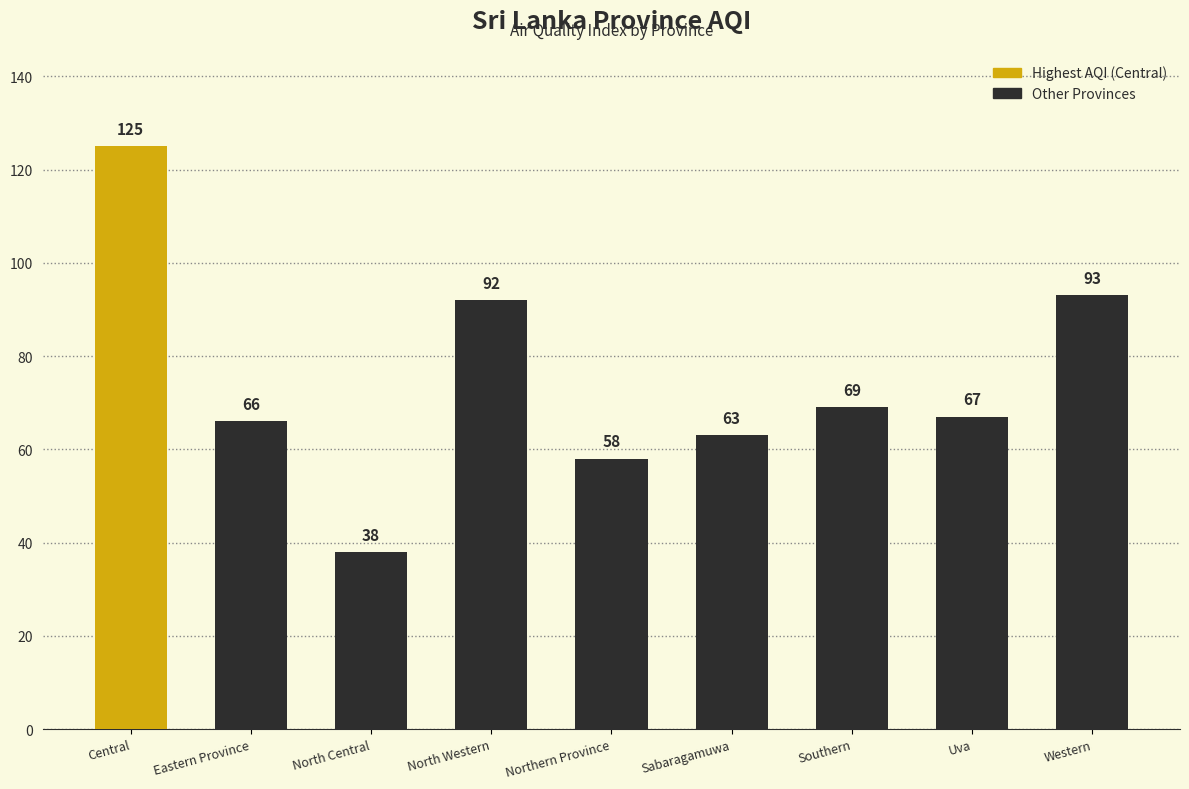

What is the difference between the values at Uva and Eastern Province?

1